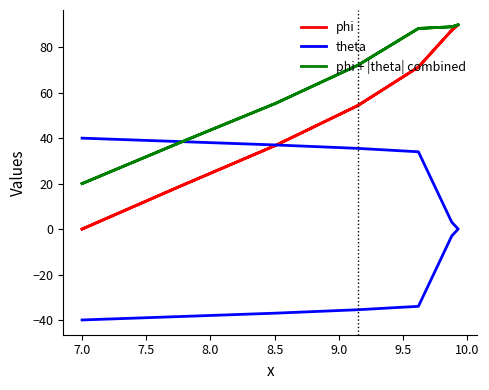

Which series ends up on top after the final intersection of phi and theta?

phi